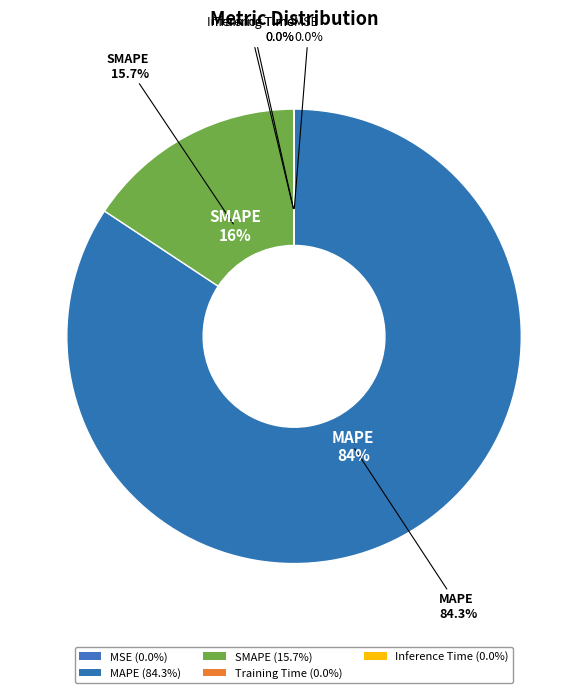

Count the number of slices in the pie.

5